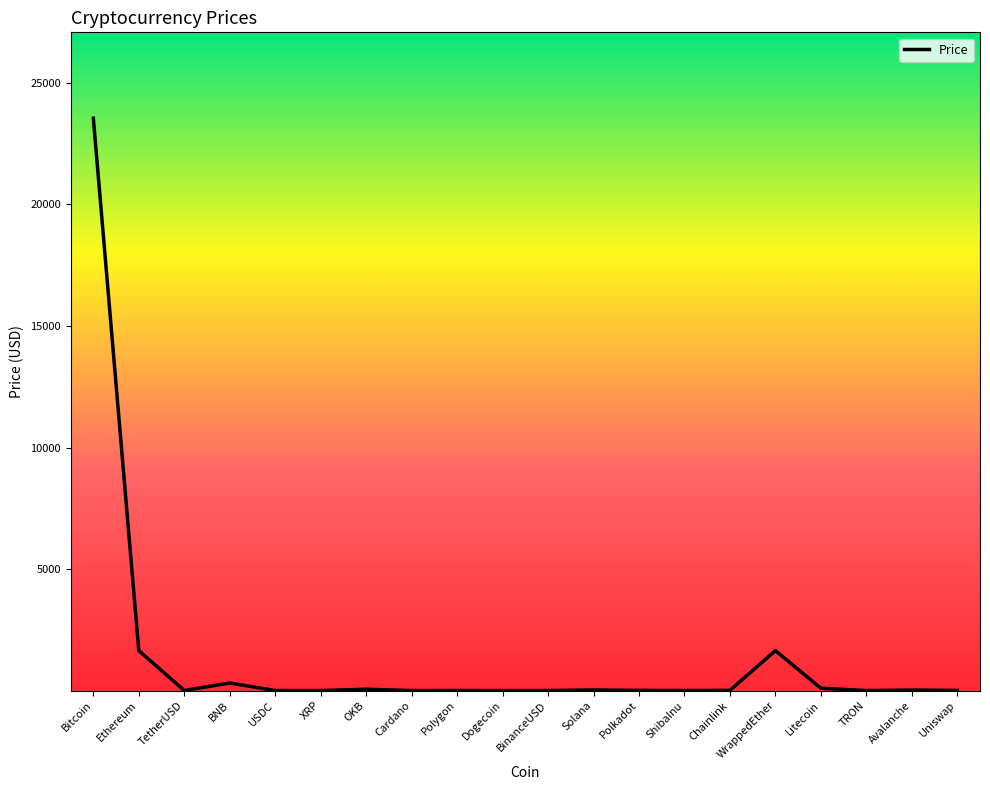

What is the maximum value shown in the chart?

23551.7